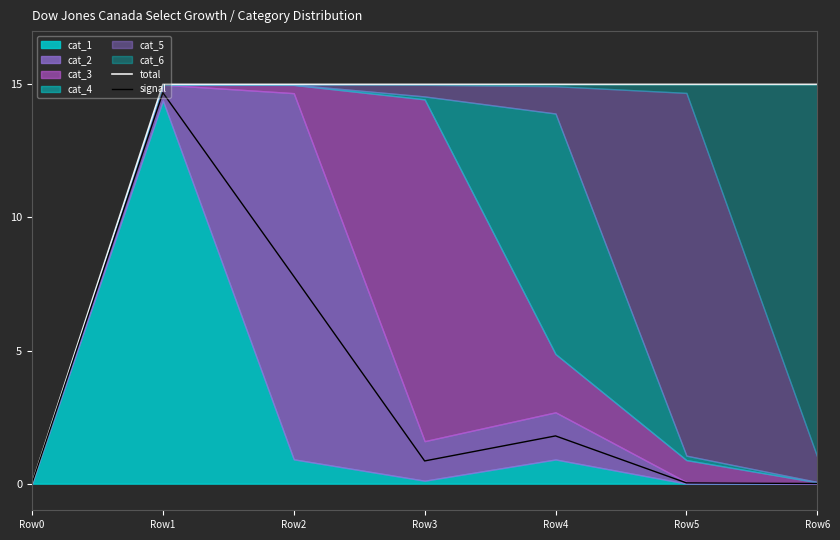

How many data points in total are less than 15?

2